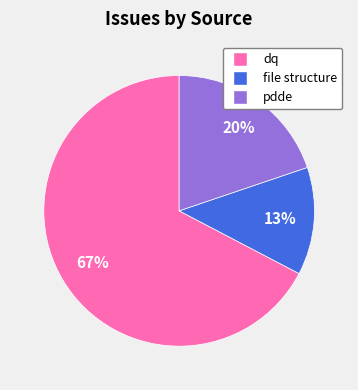

Which slice is the smallest?

file structure